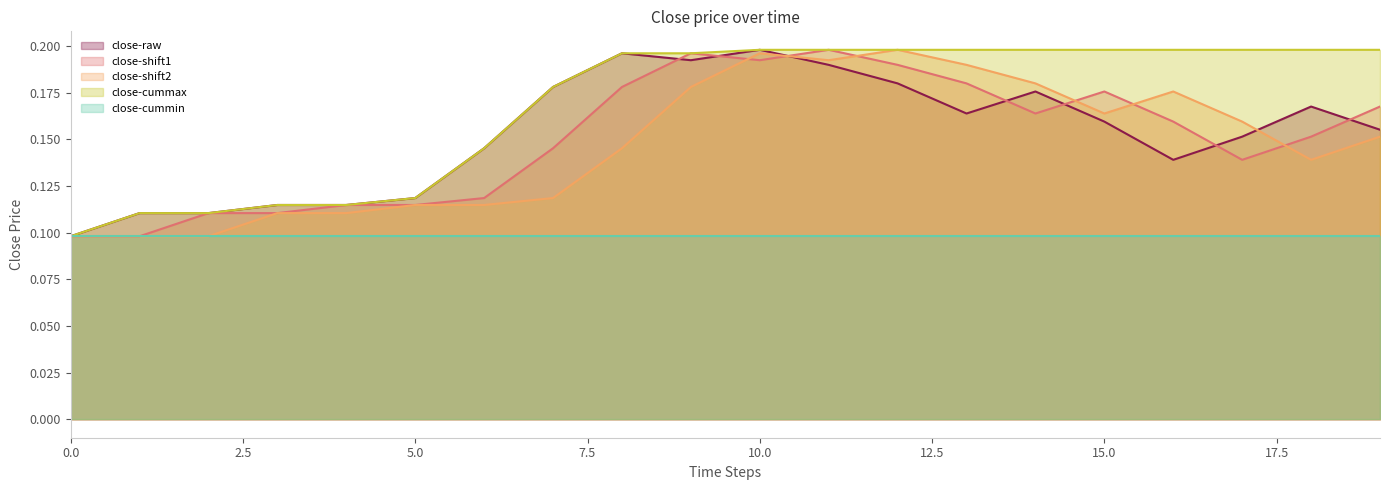

Reading left to right, transcribe all the data shown in this chart.

0.1	0.1	0.1	0.1	0.1	0.1	0.1	0.2	0.2	0.2	0.2	0.2	0.2	0.2	0.2	0.2	0.1	0.2	0.2	0.2